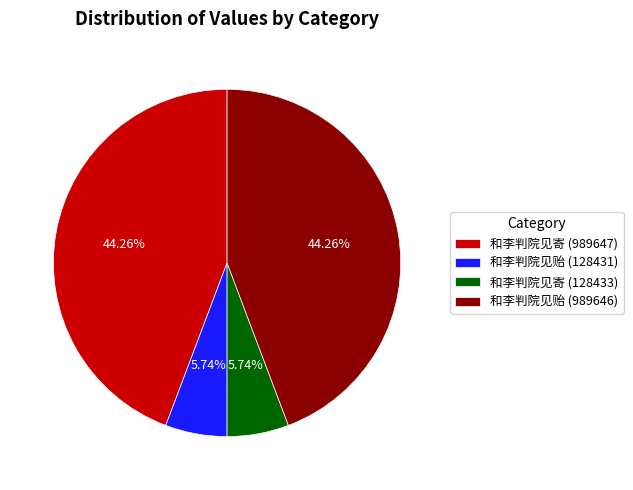

Does 和李判院见寄 (128433) account for over 50% of the chart?

No